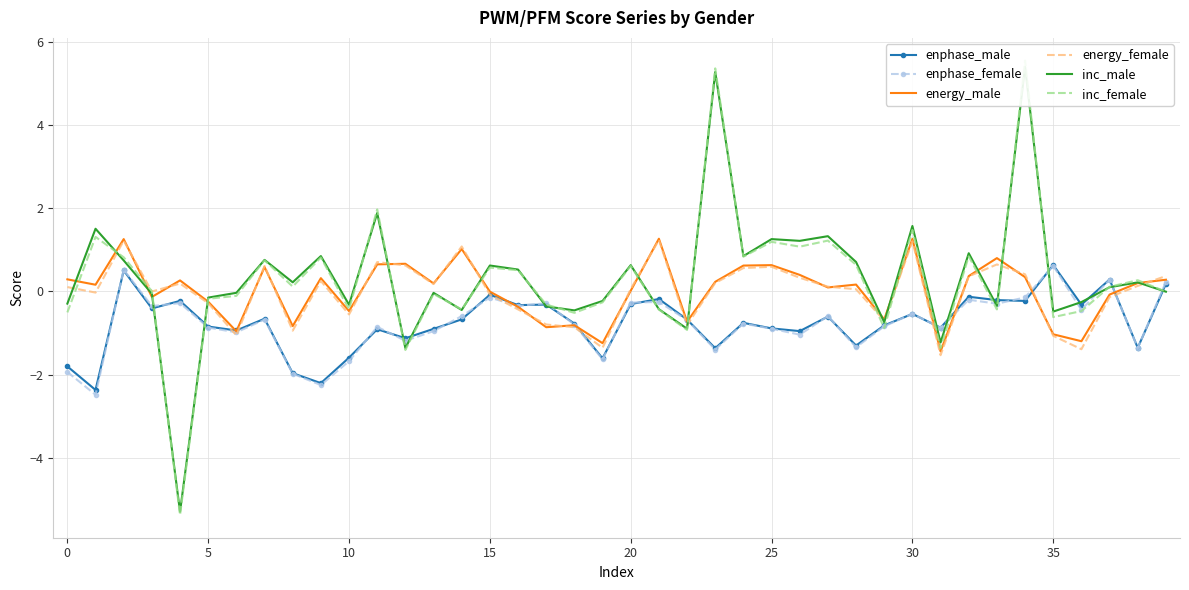

What are all the series names shown in the legend?

enphase_male, enphase_female, energy_male, energy_female, inc_male, inc_female